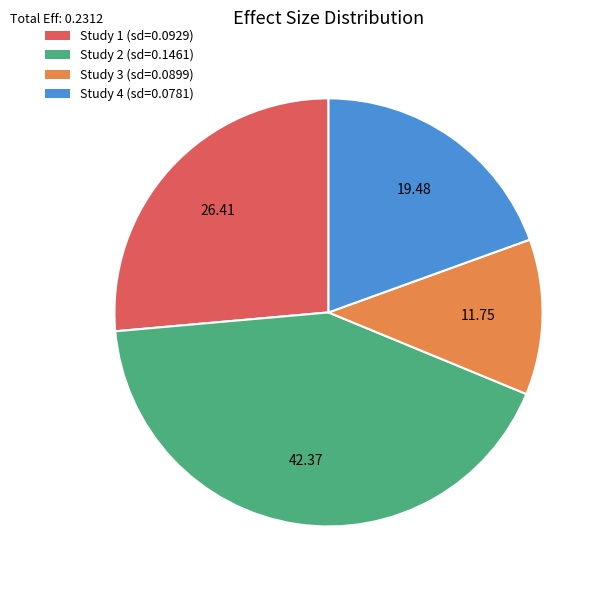

Is there a majority slice in this chart?

No